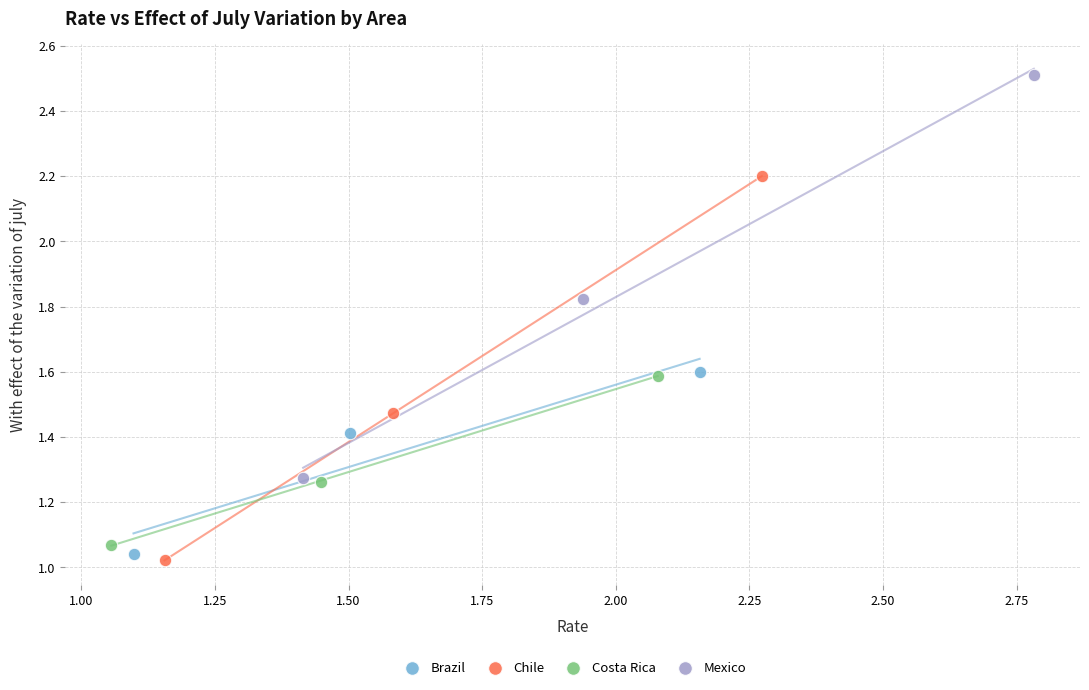

Which series reaches the maximum Y coordinate?

Mexico